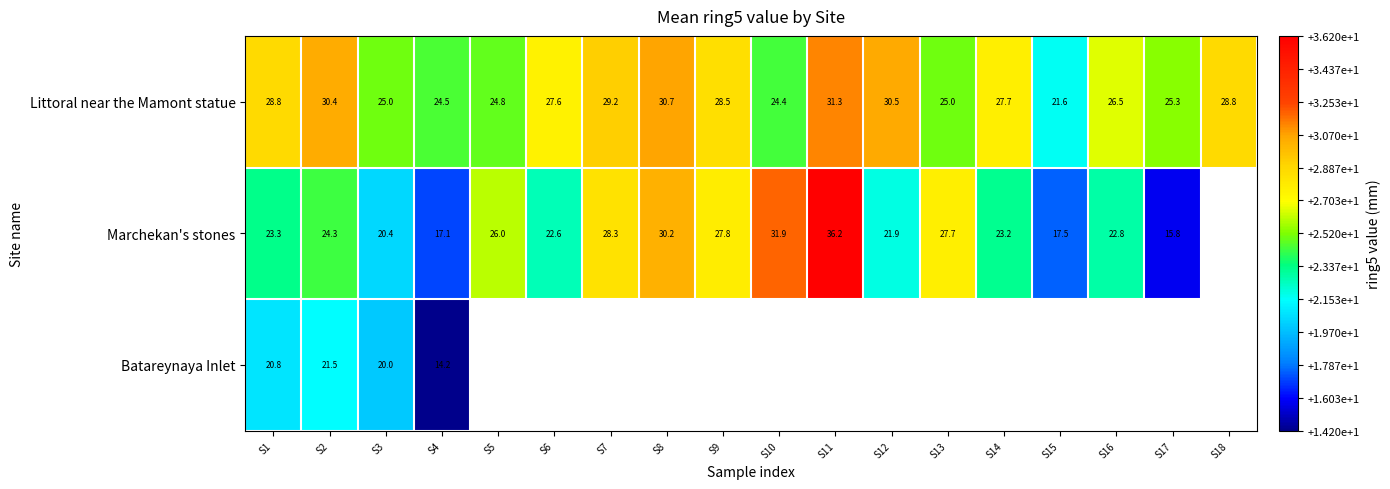

The Batareynaya Inlet series shows 21.5 at S2. True or false?

True